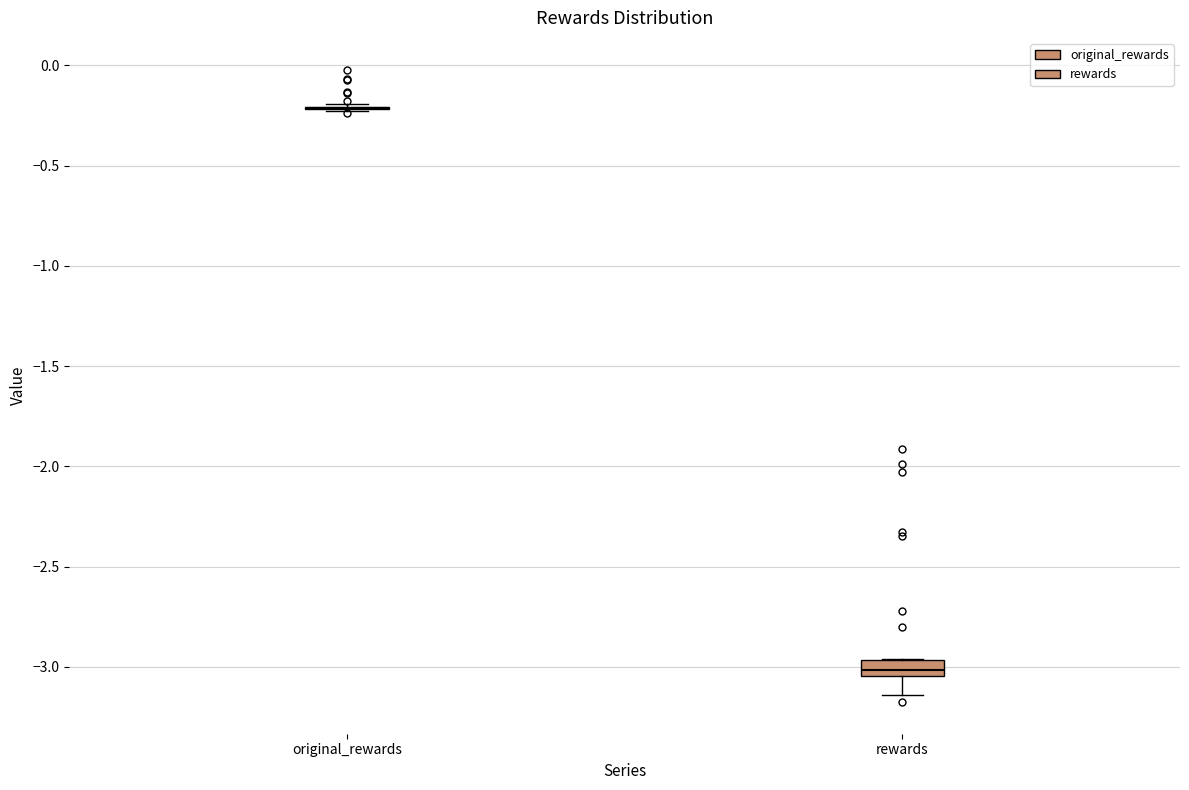

Reading left to right, transcribe this box plot: for each box, give where its median line is, the range the box spans, and where its two whiskers end, as read against the y-axis. The values are not printed on the chart, so give them approximately, as read against the axis.

original_rewards: box collapsed to a line at -0.20, whiskers -0.25 to -0.20
rewards: median -3.00, box -3.05 to -2.95, whiskers -3.15 to -2.95